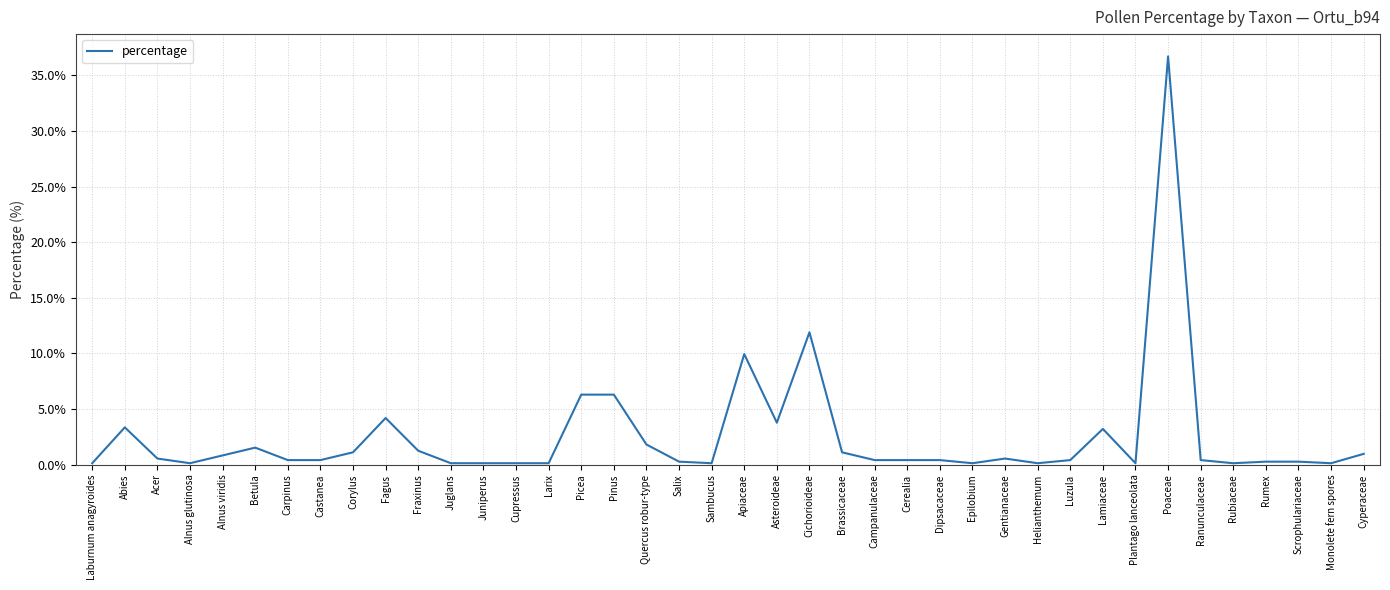

Where is the data nearest to the value 18?

Cichorioideae